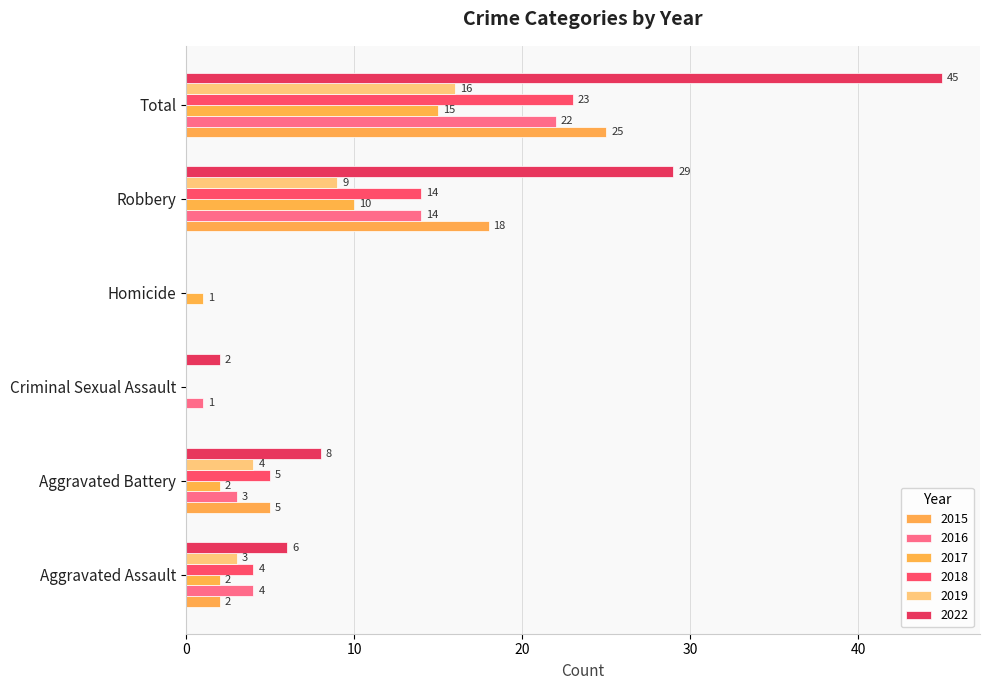

At which category is the sum across all series the highest?

Total